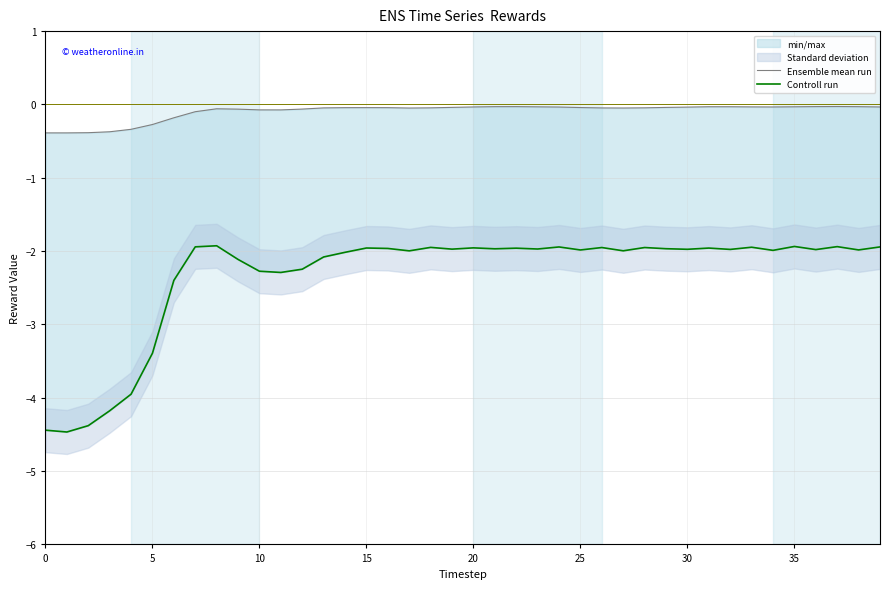

In Ensemble mean run, how many points are higher than both neighbors (excluding endpoints)?

5